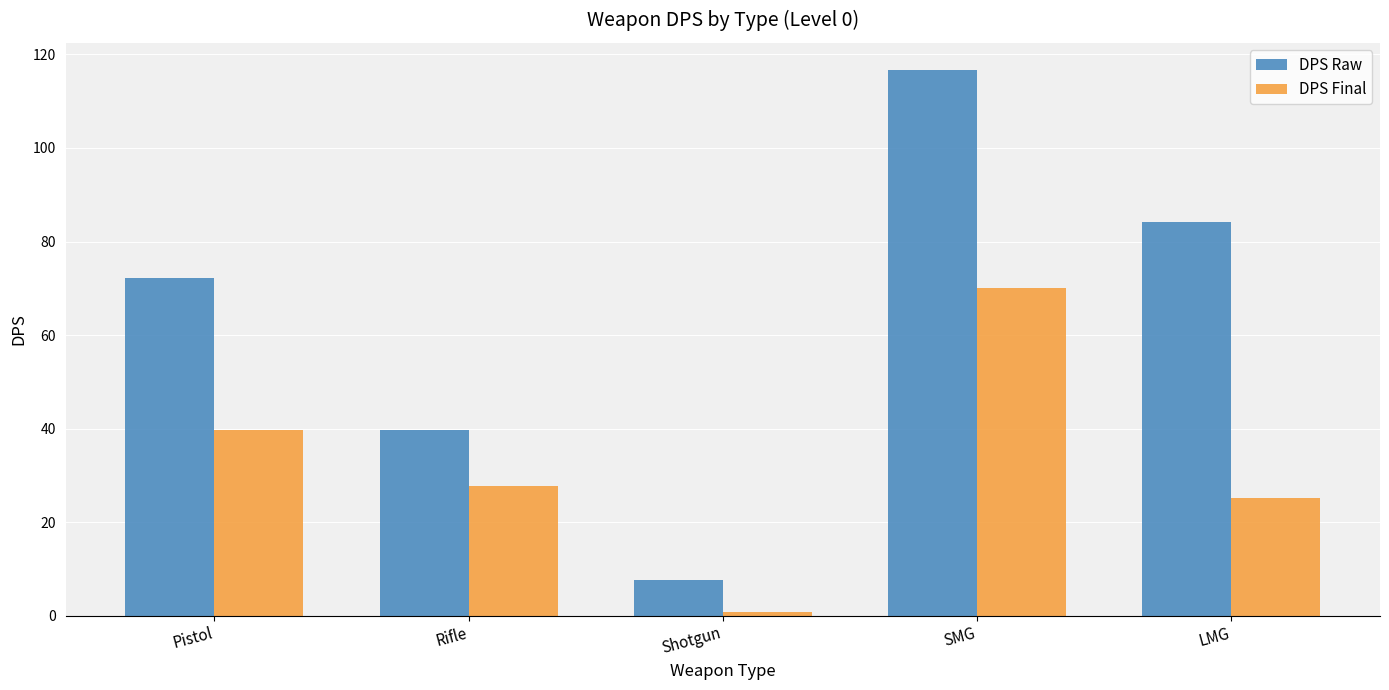

Where does the DPS Final series first go above 27?

Pistol